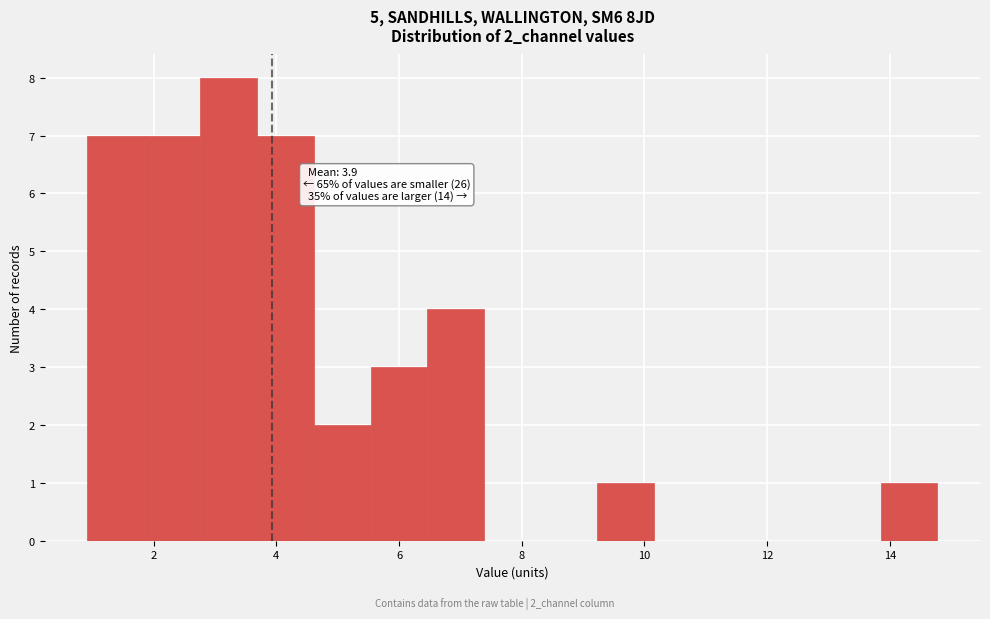

Which range on the x-axis has the tallest bar?

2.8 to 3.6